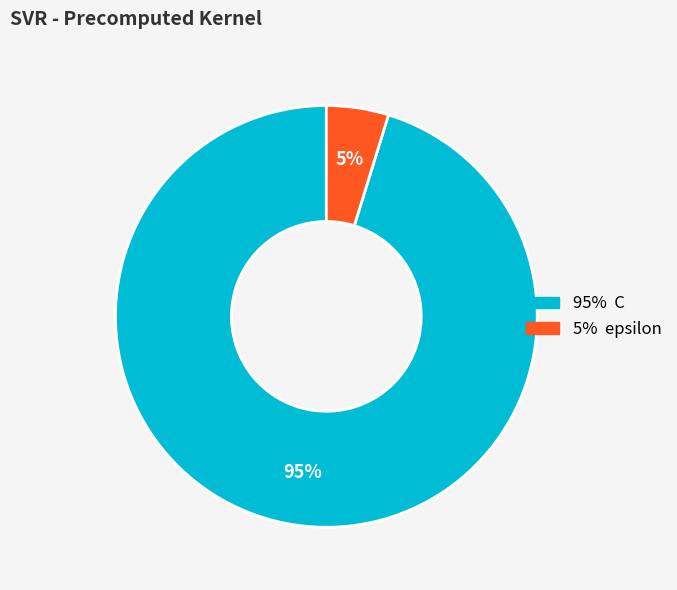

To the nearest percent, what is the average slice percentage?

50%